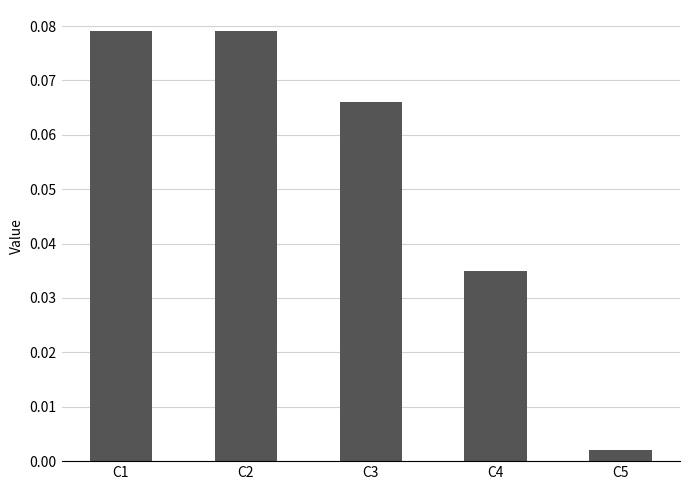

At which label is the value closest to 0?

C5